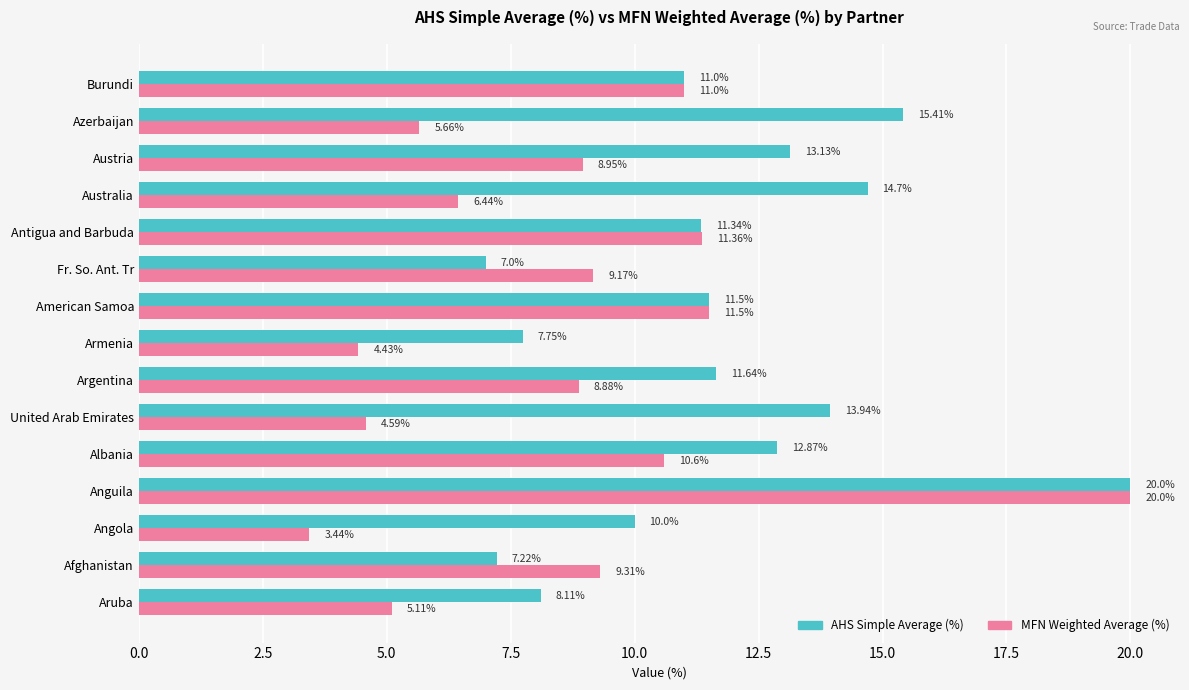

How many distinct data groups are displayed?

2